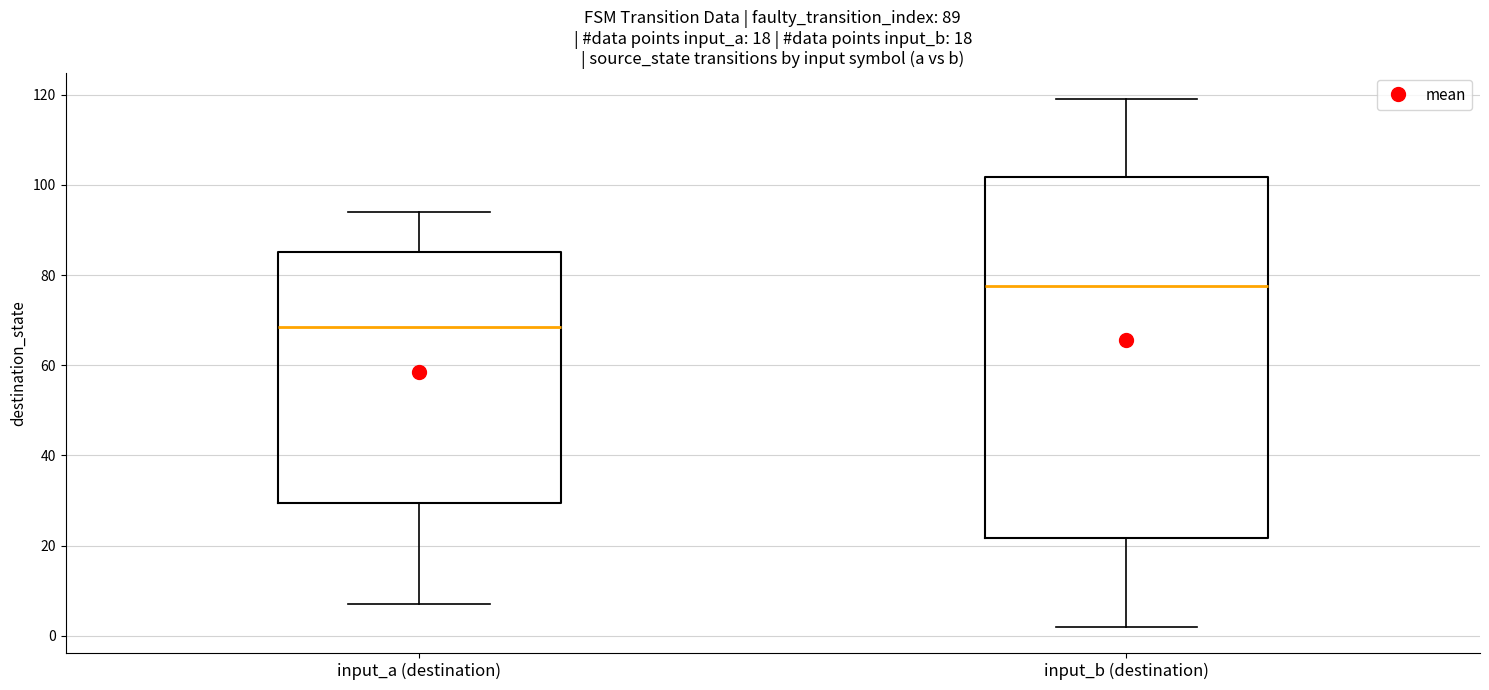

Which box is the tallest, from its lower edge to its upper edge?

input_b (destination)